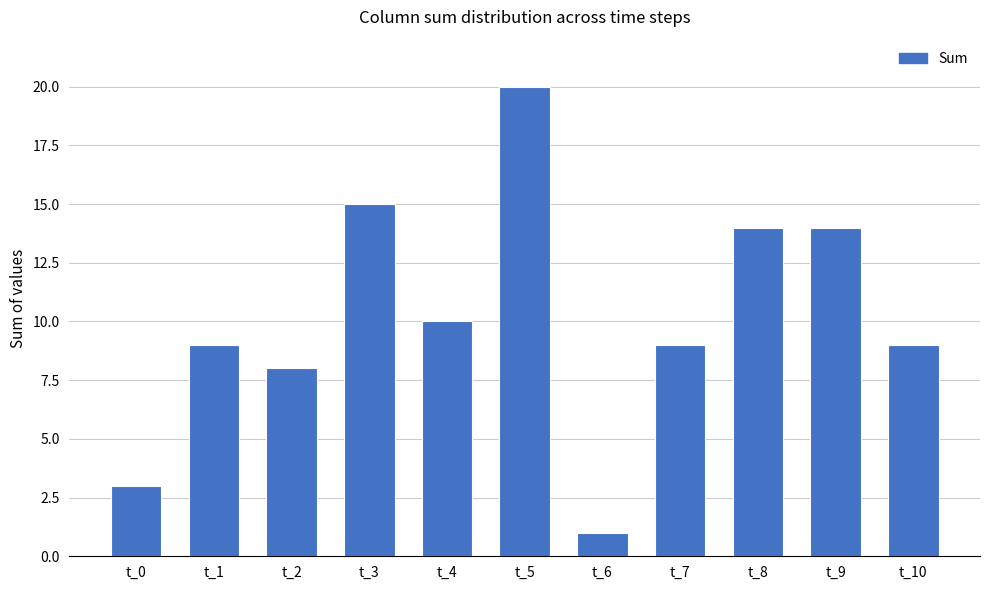

Reading left to right, what are all the values shown in this chart?

3	9	8	15	10	20	1	9	14	14	9